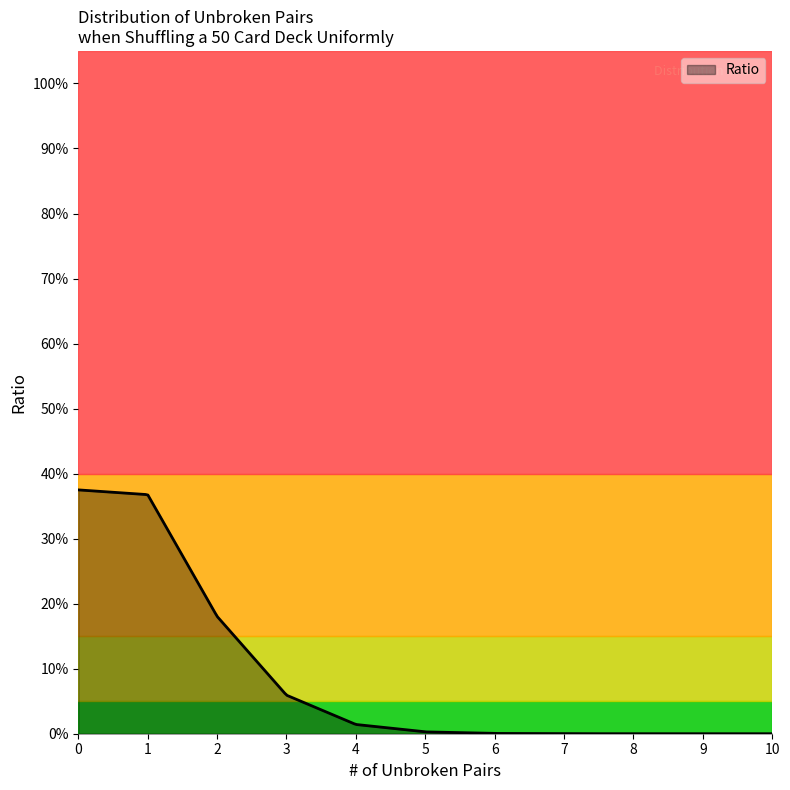

Where is the data nearest to the value 0?

9